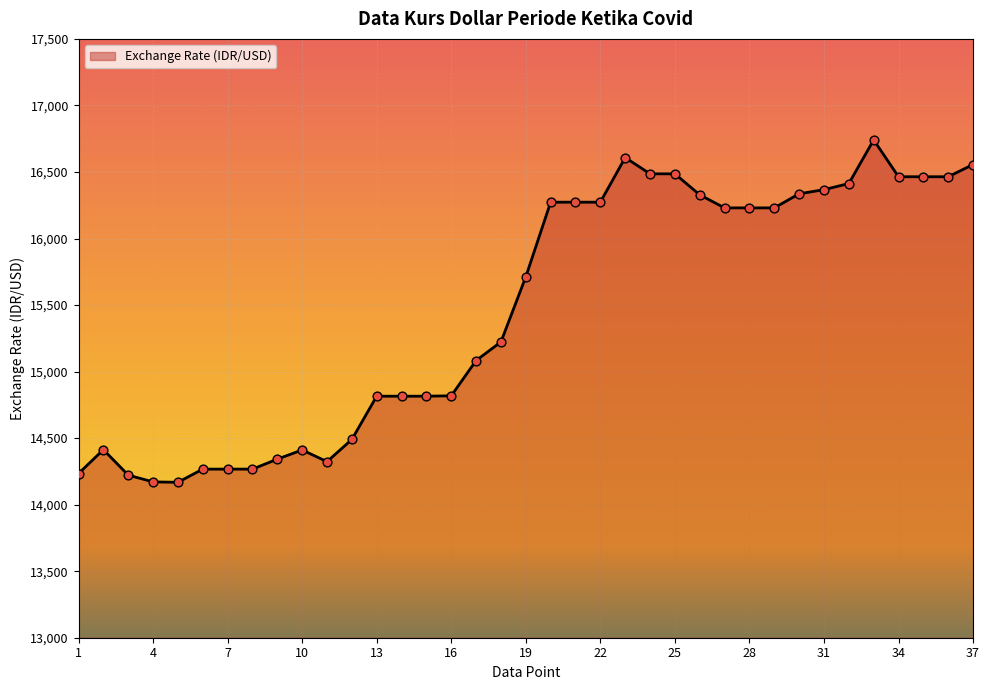

What is the minimum value shown in the chart?

14168